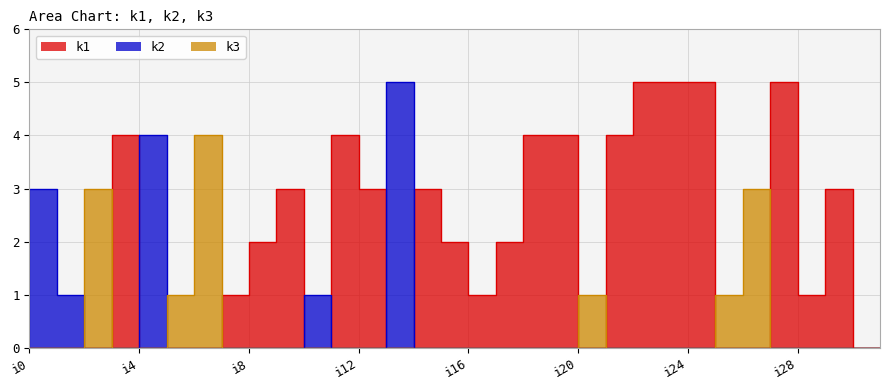

Which series ends up on top after the final intersection of k2 and k3?

k3